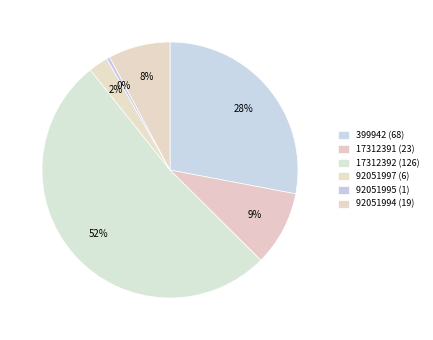

How many segments does this pie chart have?

6